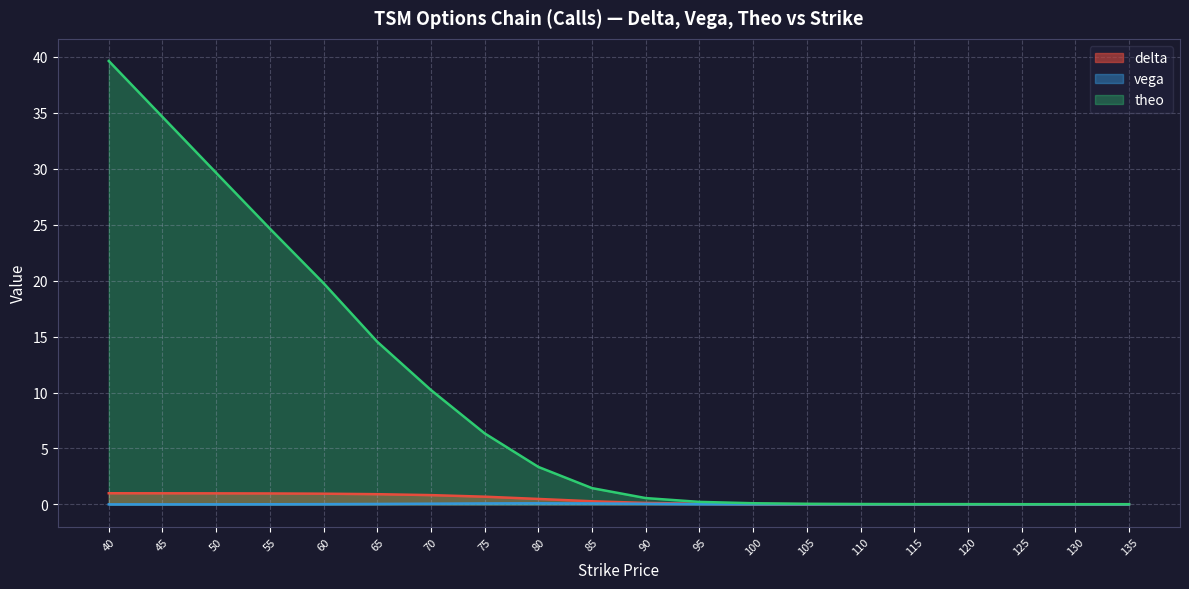

The vega series shows 0.1 at 75. True or false?

False